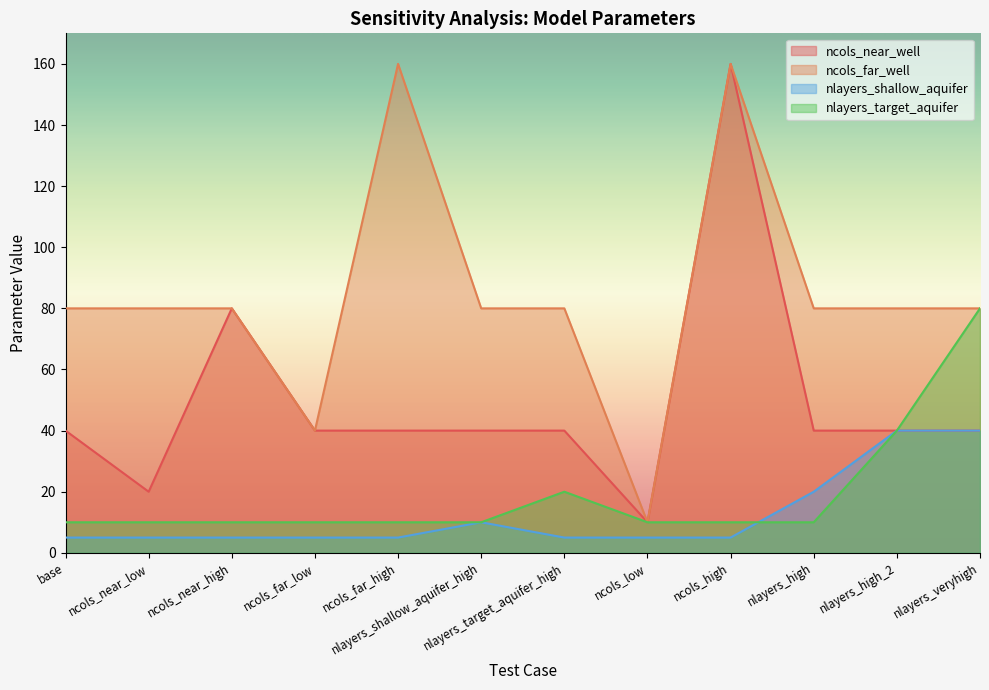

The value of ncols_near_well at nlayers_shallow_aquifer_high is 13. True or false?

False